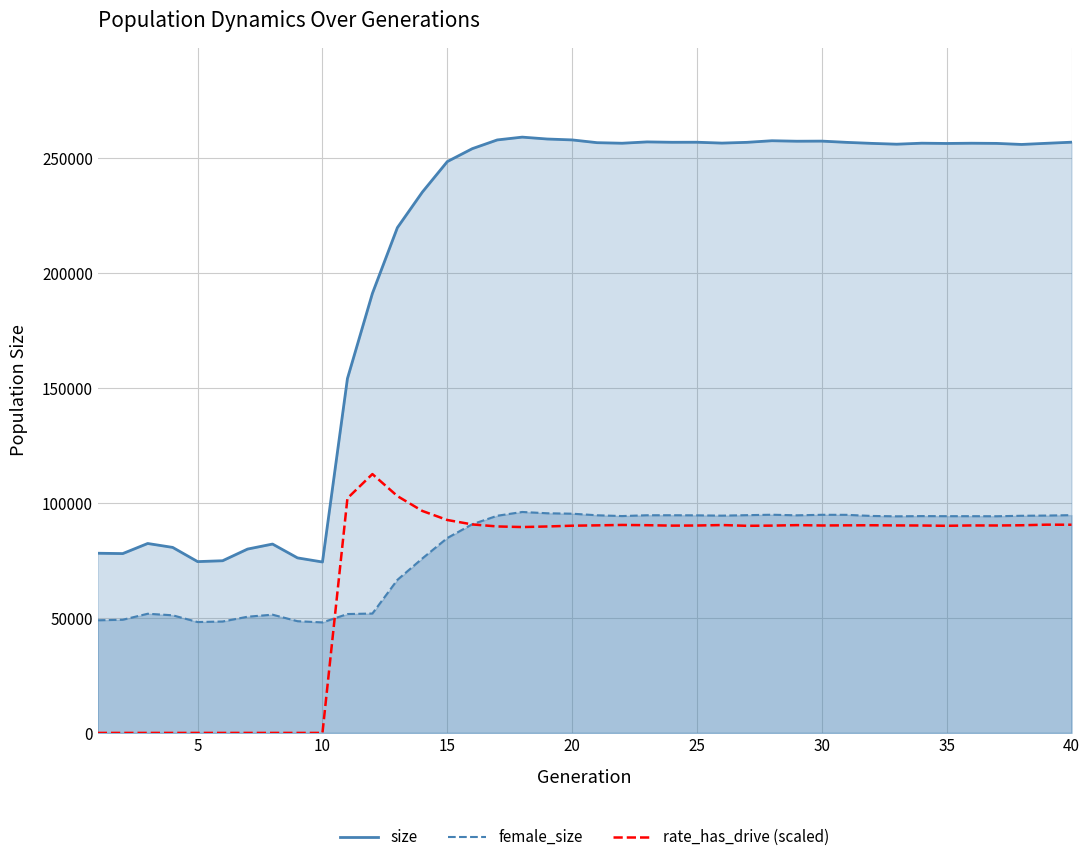

Which series has the widest spread of values?

size